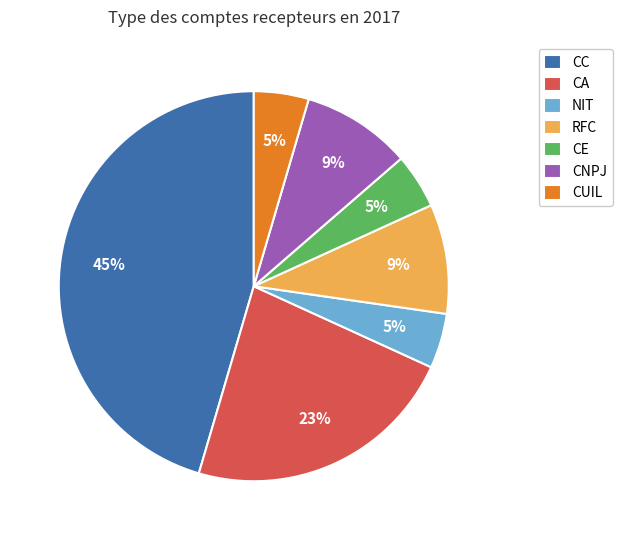

Is the sum of CC and CNPJ greater than half?

Yes